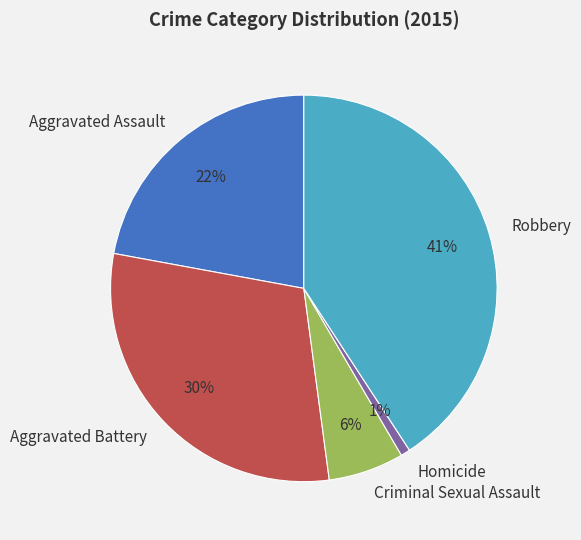

Rank the categories by value from lowest to highest.

Homicide, Criminal Sexual Assault, Aggravated Assault, Aggravated Battery, Robbery